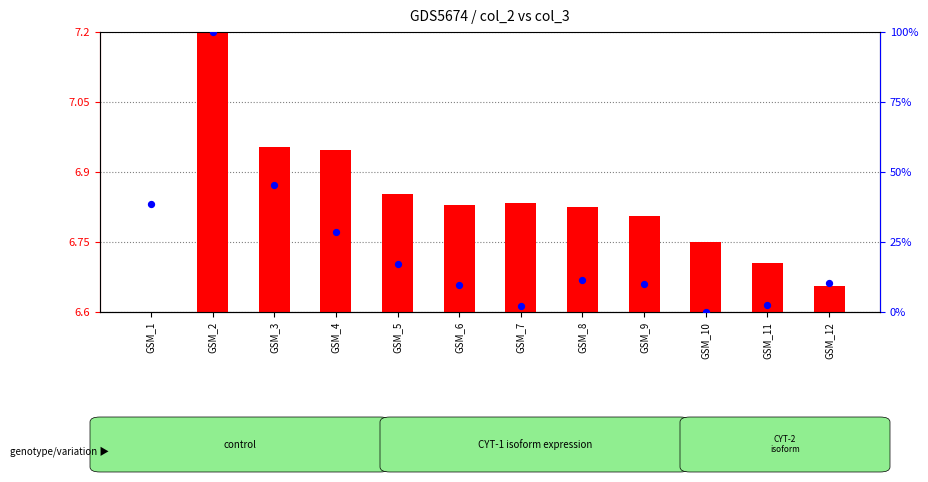

At which category is the sum across all series the highest?

GSM_2